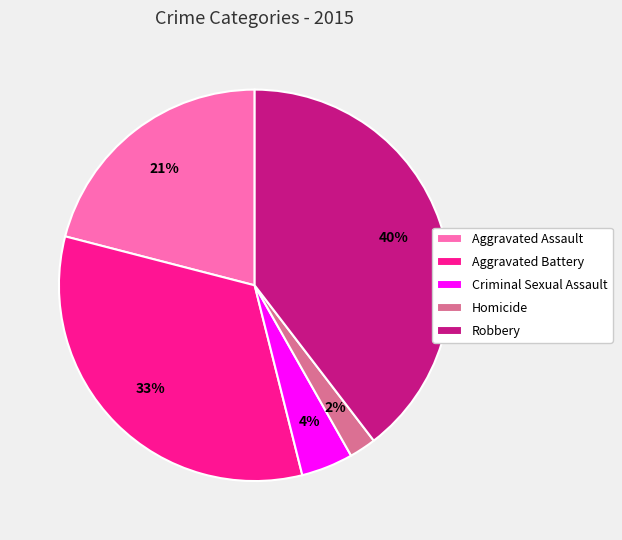

Which category has the biggest portion of the pie?

Robbery